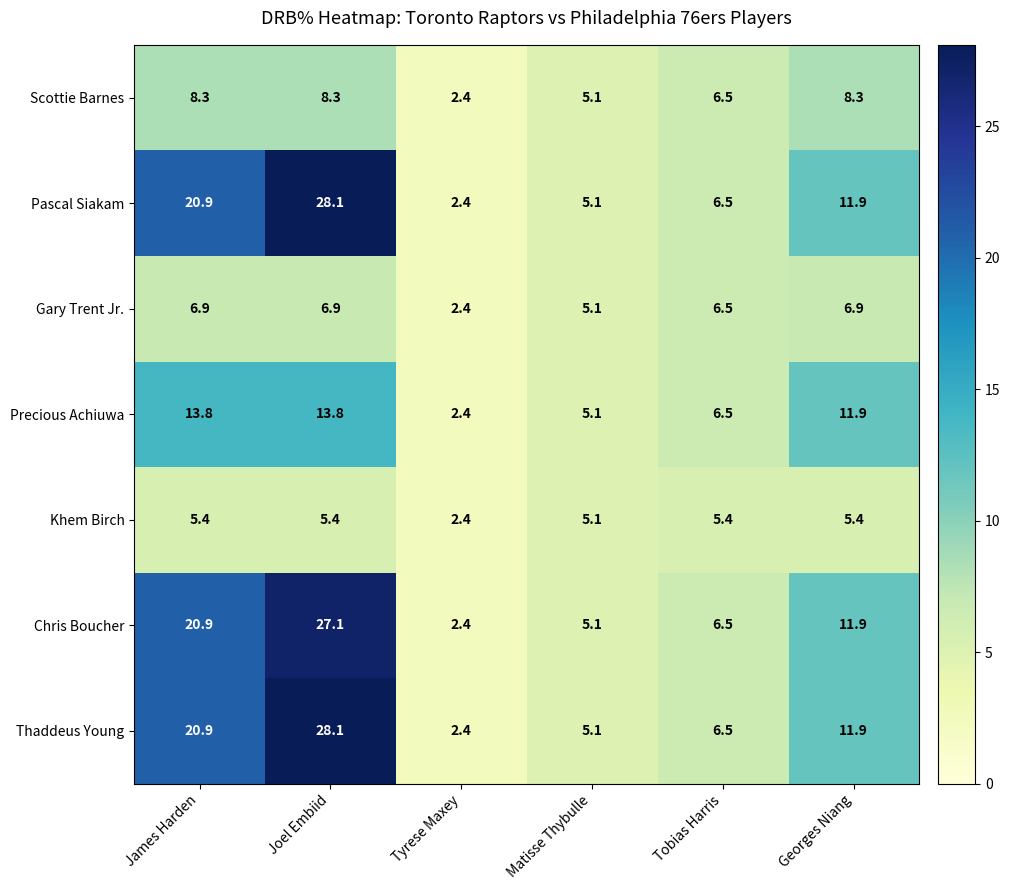

What is the difference between the highest and lowest values at Joel Embiid?

22.7